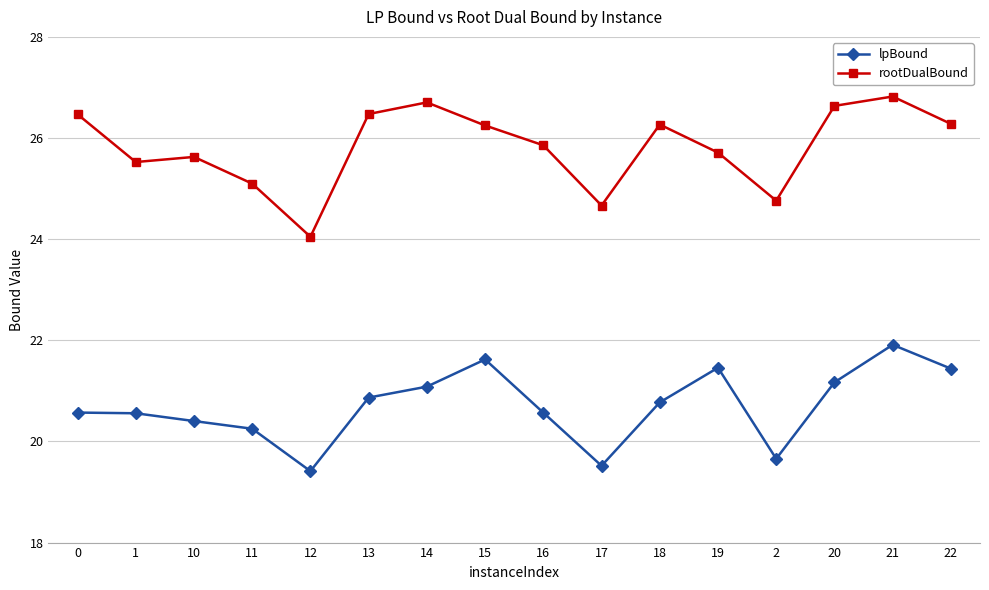

Is it true that lpBound equals 21.4 at 22?

True